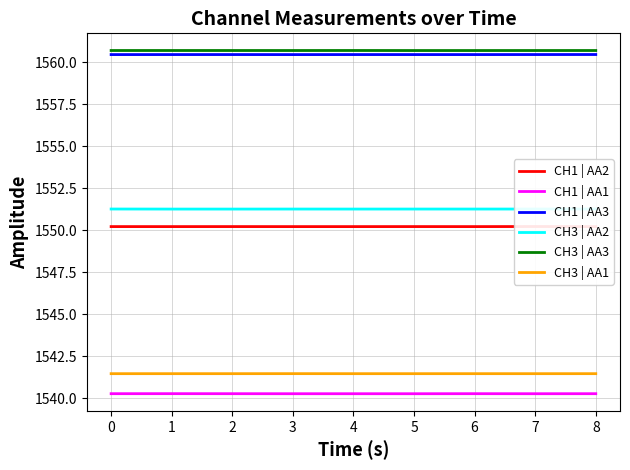

What is the sum of the CH1 | AA3 values at 2 and 7?

3120.9